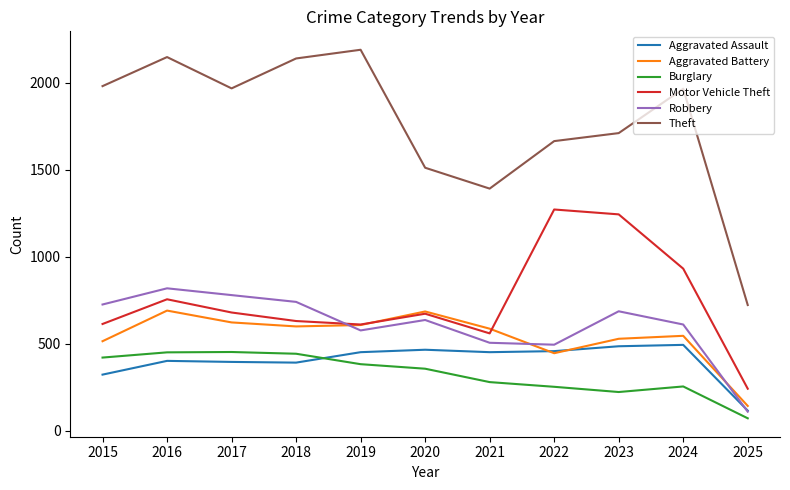

In Aggravated Assault, how many points are lower than both neighbors (excluding endpoints)?

2